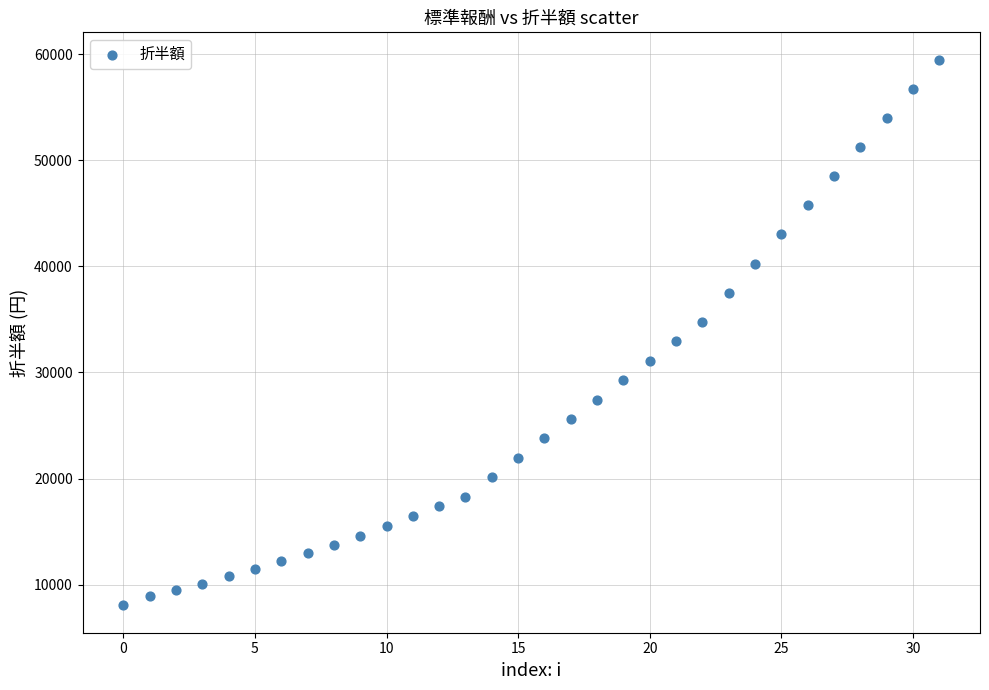

How many data points are displayed?

32